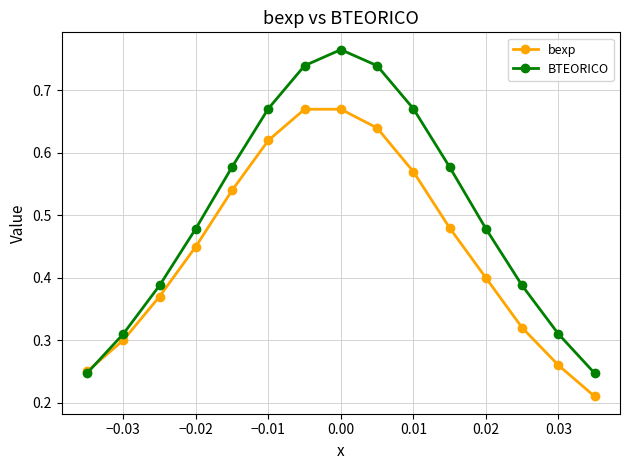

List the series in order of their overall mean, lowest first.

bexp, BTEORICO